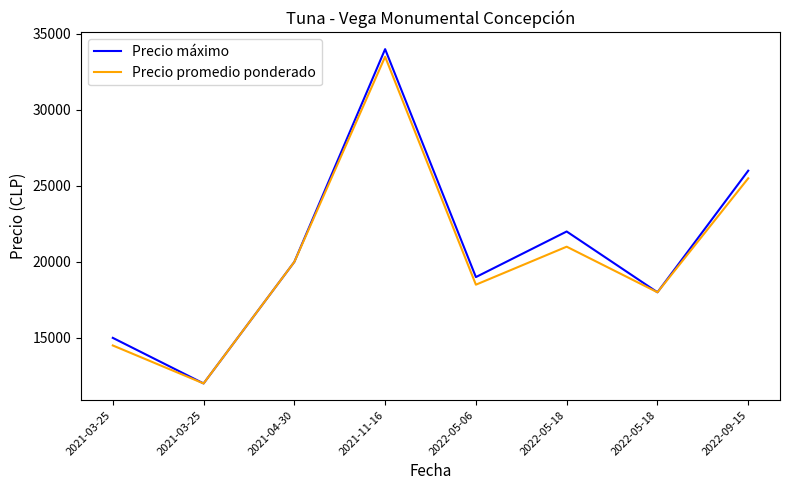

What are all the series names shown in the legend?

Precio máximo, Precio promedio ponderado